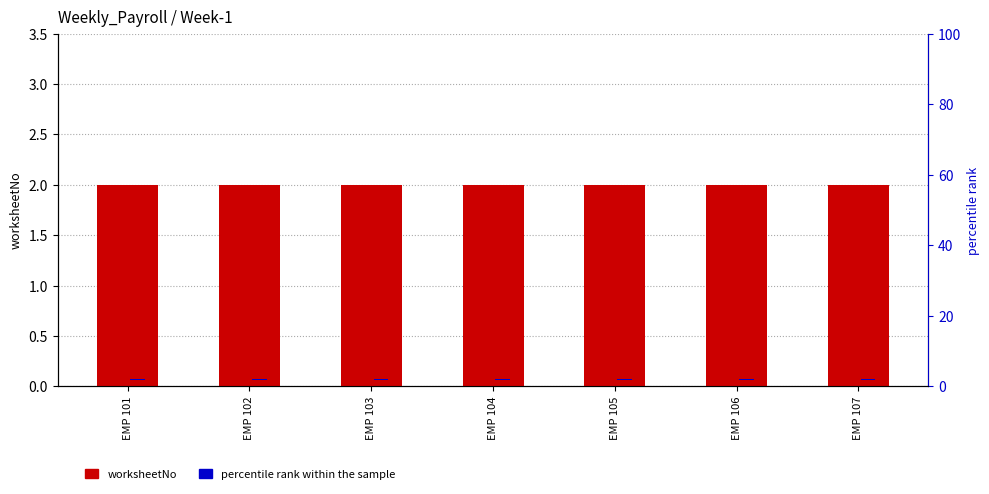

Between EMP 102 and EMP 106, which series saw the biggest shift?

worksheetNo